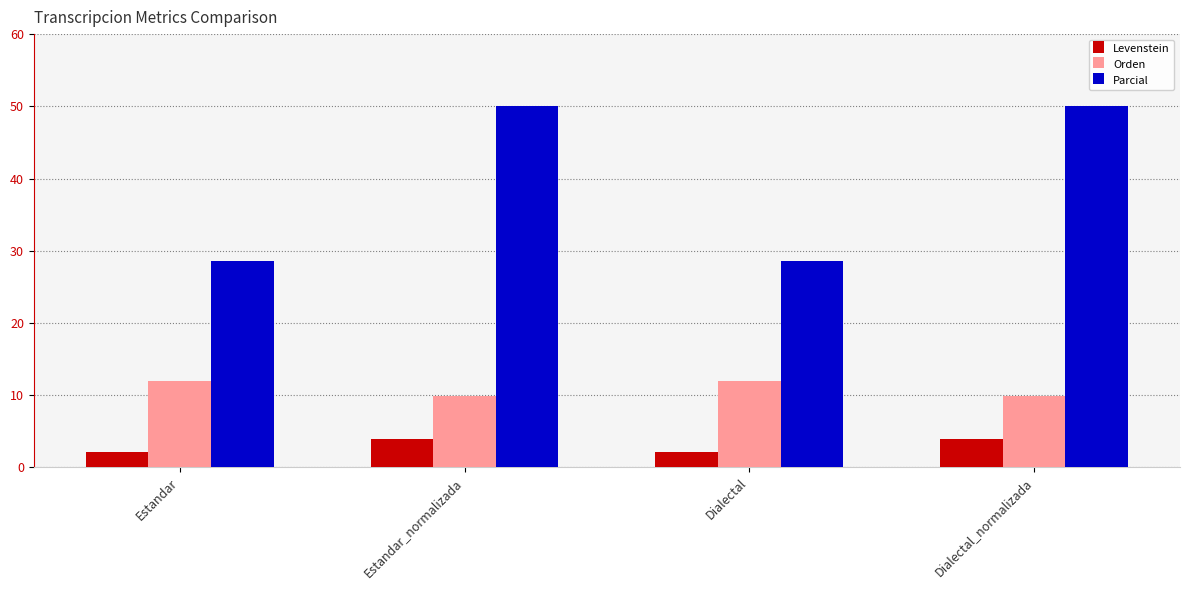

At Dialectal, list the series in order from largest to smallest.

Parcial, Orden, Levenstein